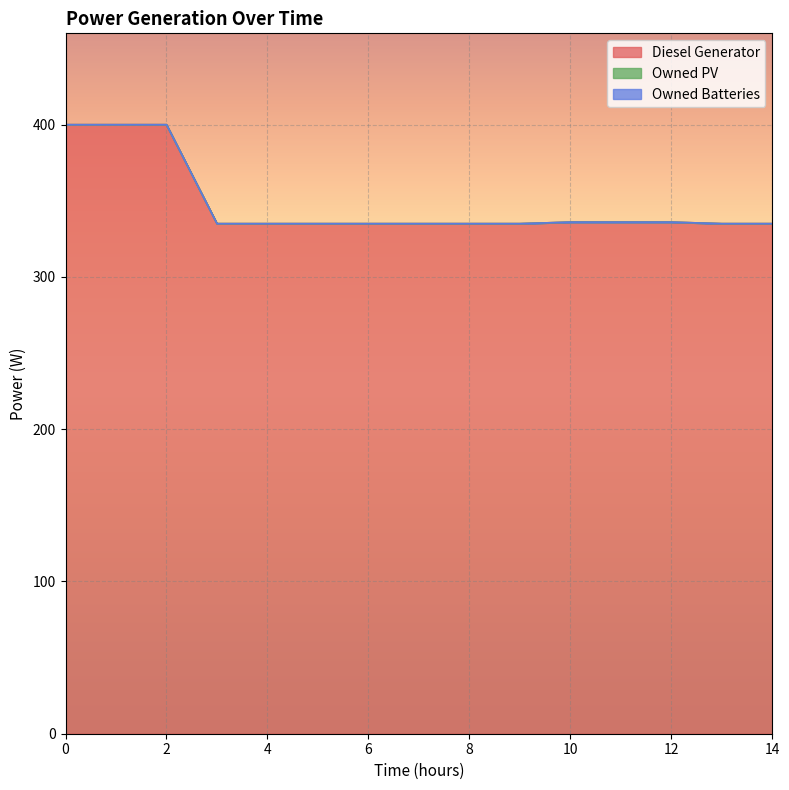

Reading left to right, what are all the values shown in this chart?

Diesel Generator: 0=400.0	1=400.0	2=400.0	3=335.0	4=335.0	5=335.0	6=335.0	7=335.0	8=335.0	9=335.0	10=336.0	11=336.0	12=336.0	13=335.0	14=335.0
Owned PV: 0=0.0	1=0.0	2=0.0	3=0.0	4=0.0	5=0.0	6=0.0	7=0.0	8=0.0	9=0.0	10=0.0	11=0.0	12=0.0	13=0.0	14=0.0
Owned Batteries: 0=0.0	1=0.0	2=0.0	3=0.0	4=0.0	5=0.0	6=0.0	7=0.0	8=0.0	9=0.0	10=0.0	11=0.0	12=0.0	13=0.0	14=0.0